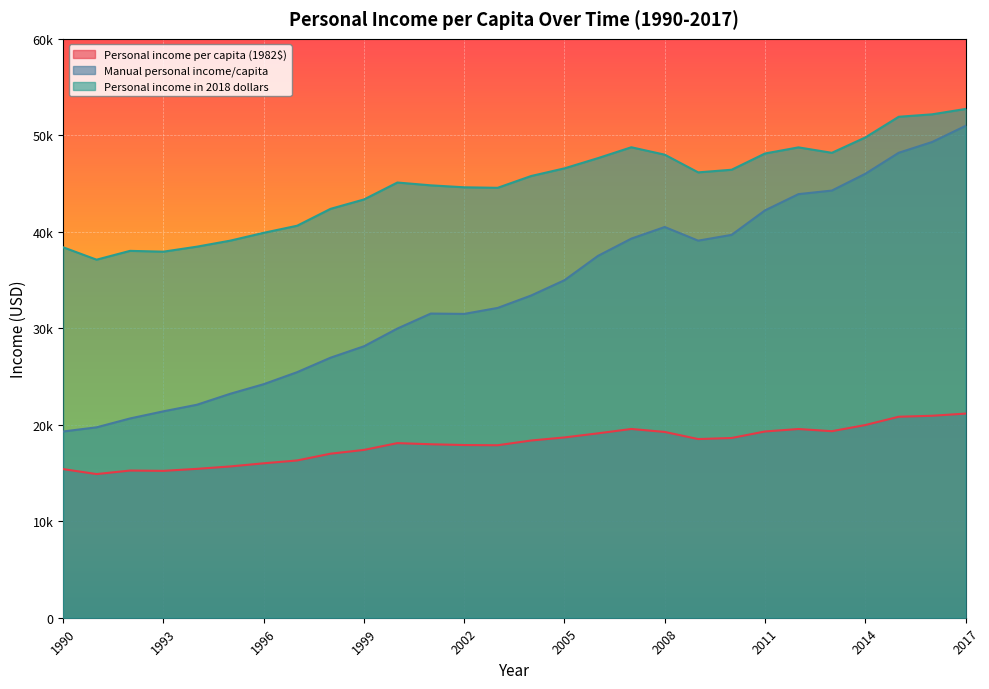

True or false: Manual personal income/capita and Personal income in 2018 dollars intersect in this chart.

False